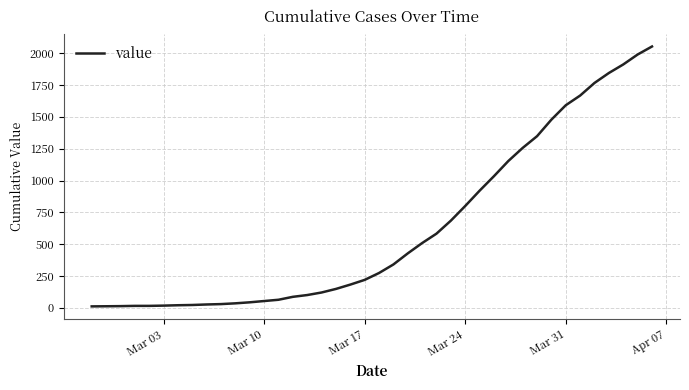

What is the greatest value displayed?

2052